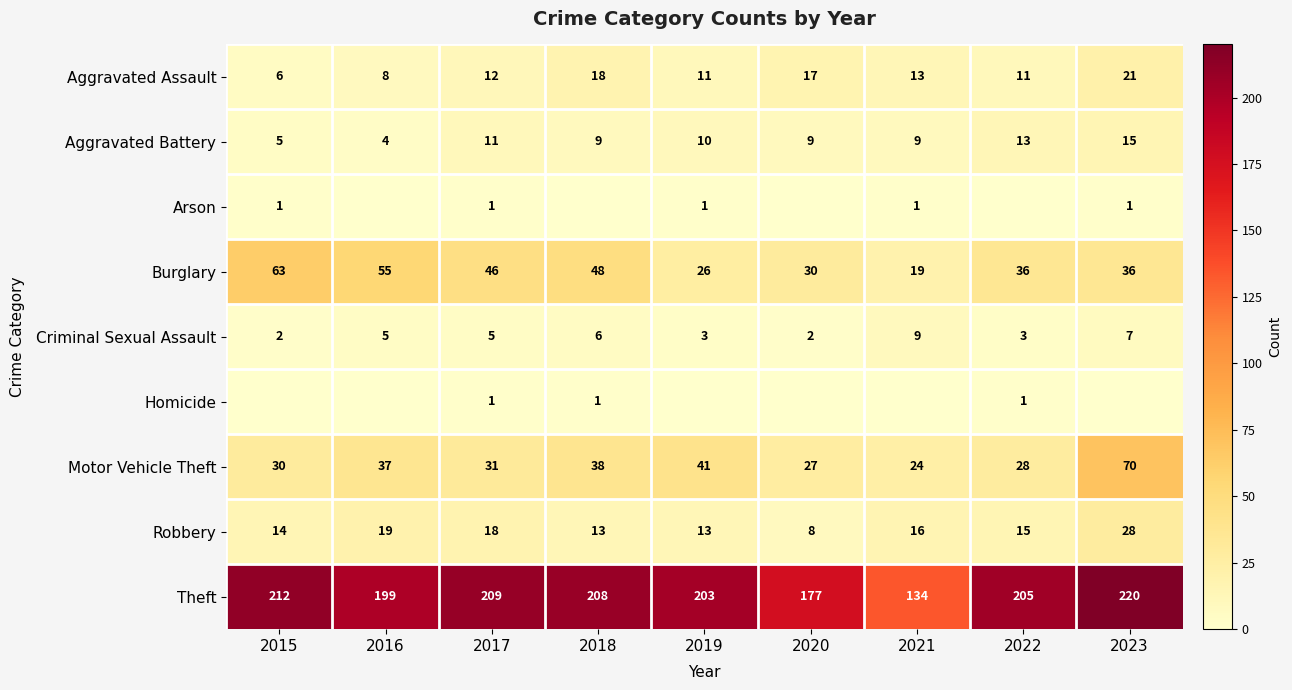

Where does the Robbery series first go above 15?

2016